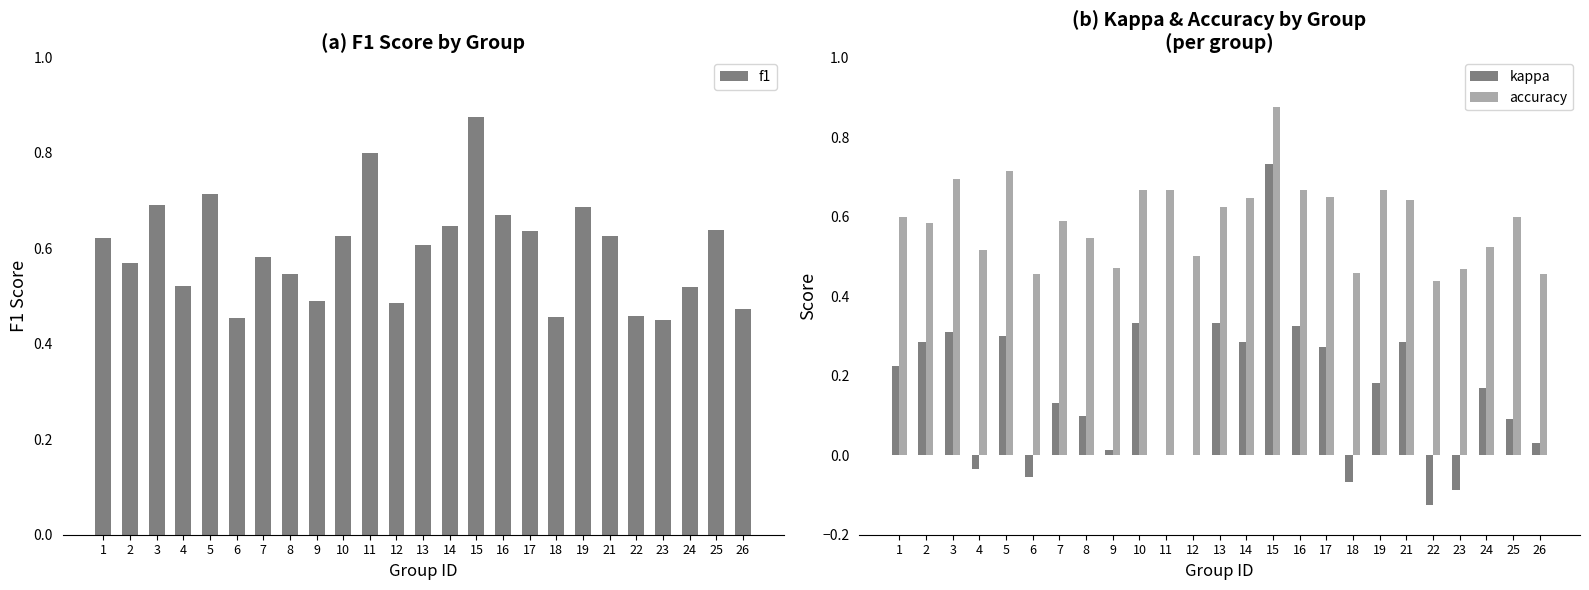

How many bars are there in each group?

3